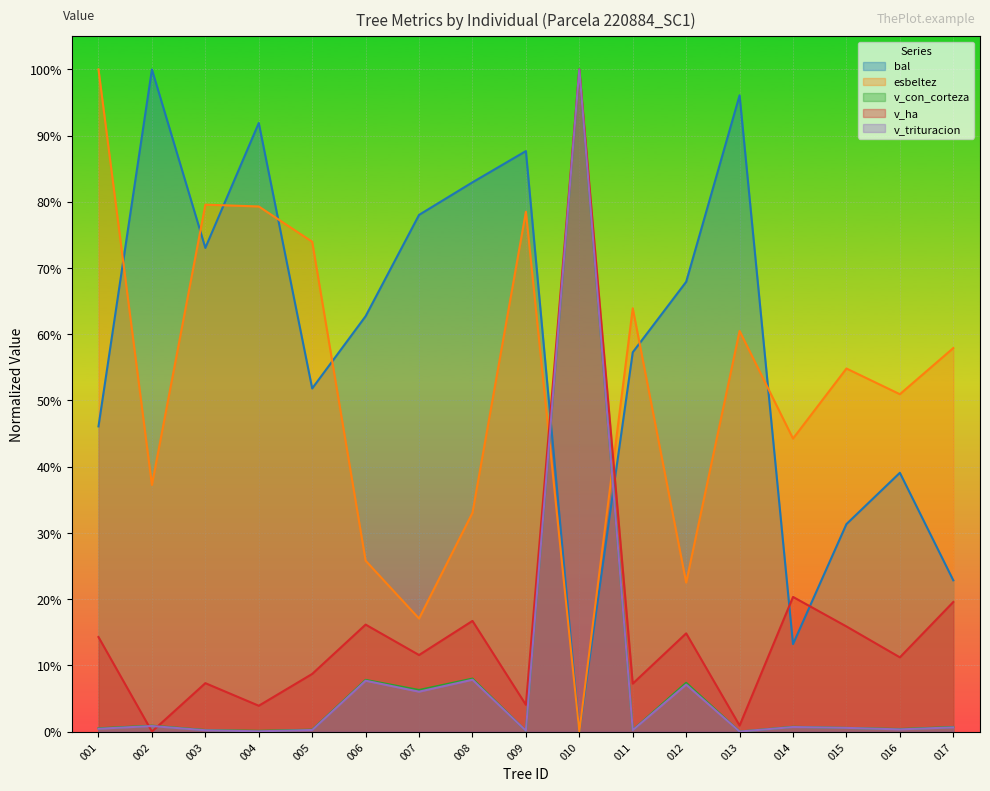

What is the average value of the esbeltez series?

0.5